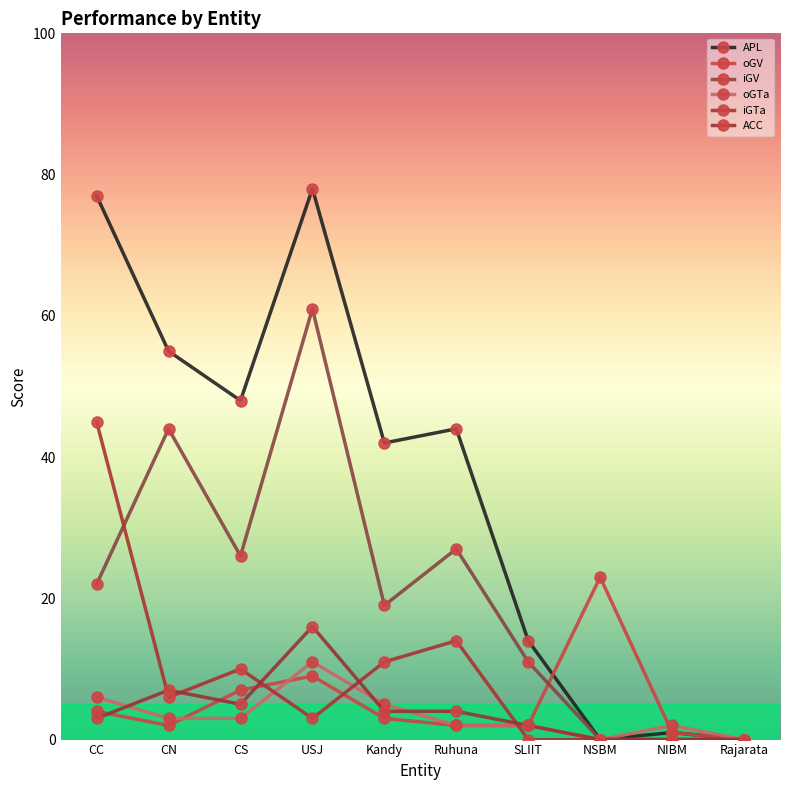

What is the label of the 6th point from the left?

Ruhuna